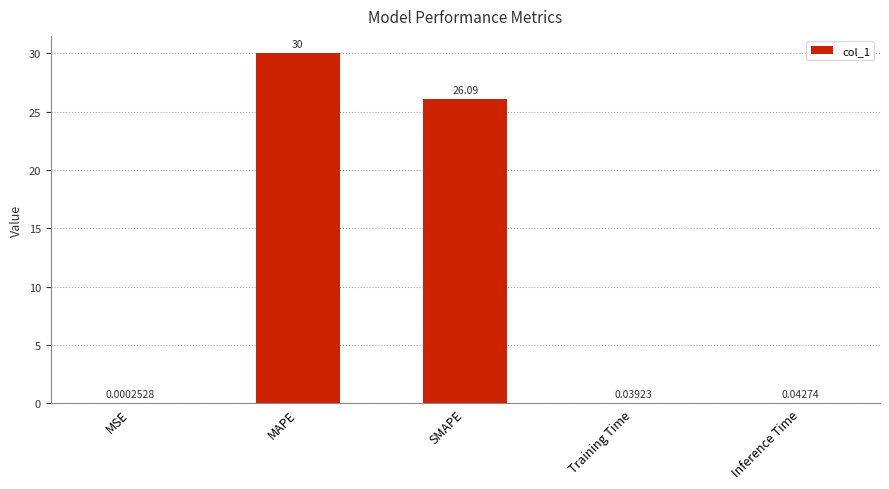

Which has a higher value, Training Time or SMAPE?

SMAPE